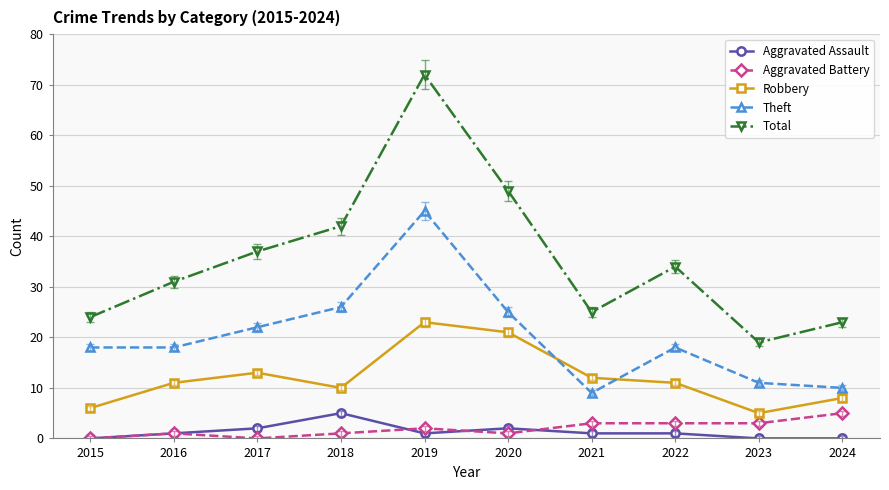

The Theft series shows 10 at 2022. True or false?

False